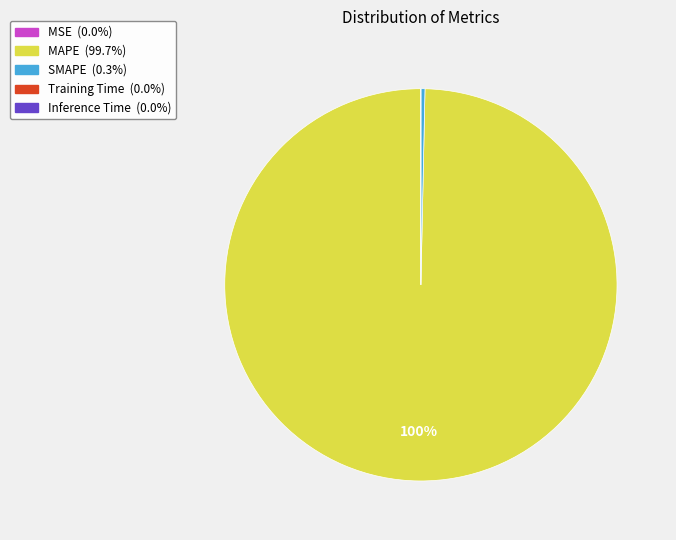

To the nearest percent, what is the average slice percentage?

20%